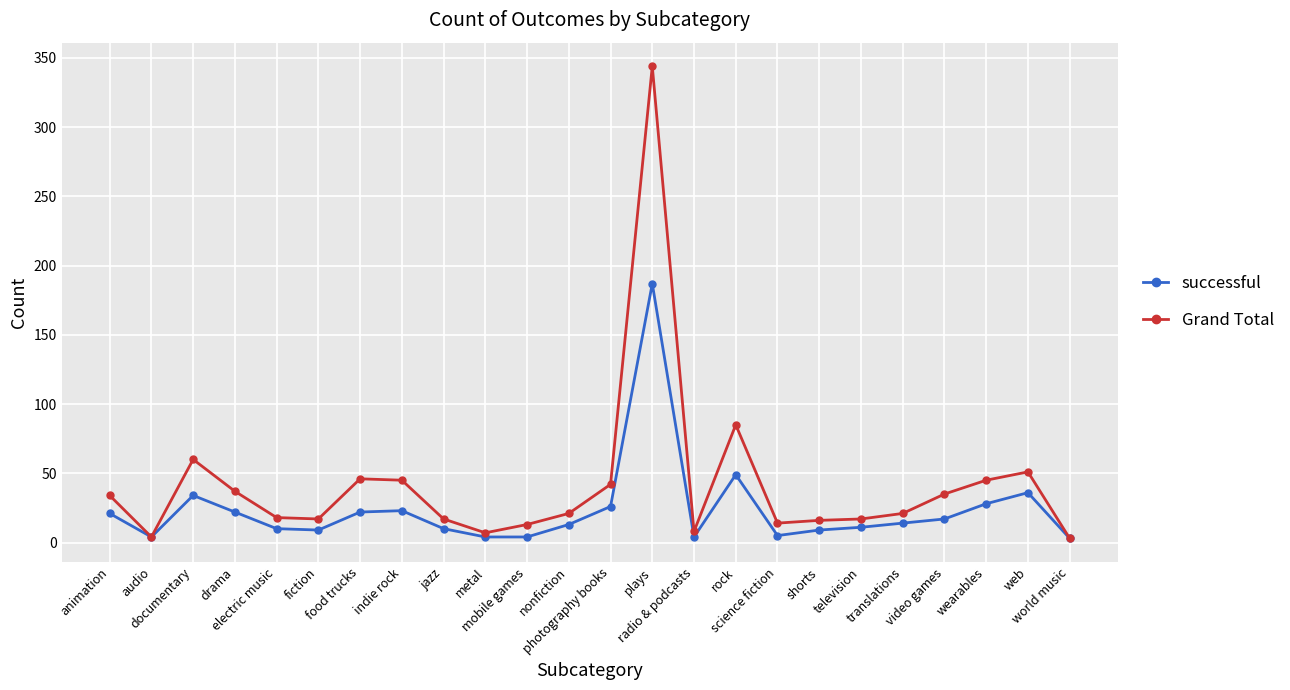

What position from the right is plays?

11